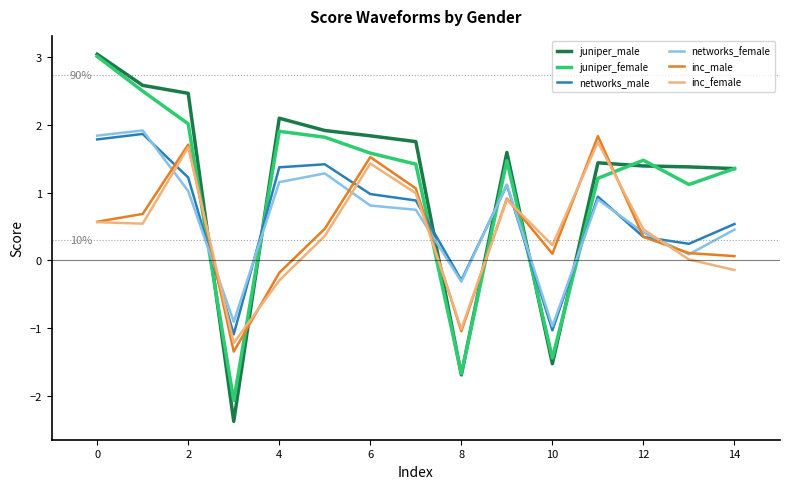

Which series has the largest range (max minus min)?

juniper_male